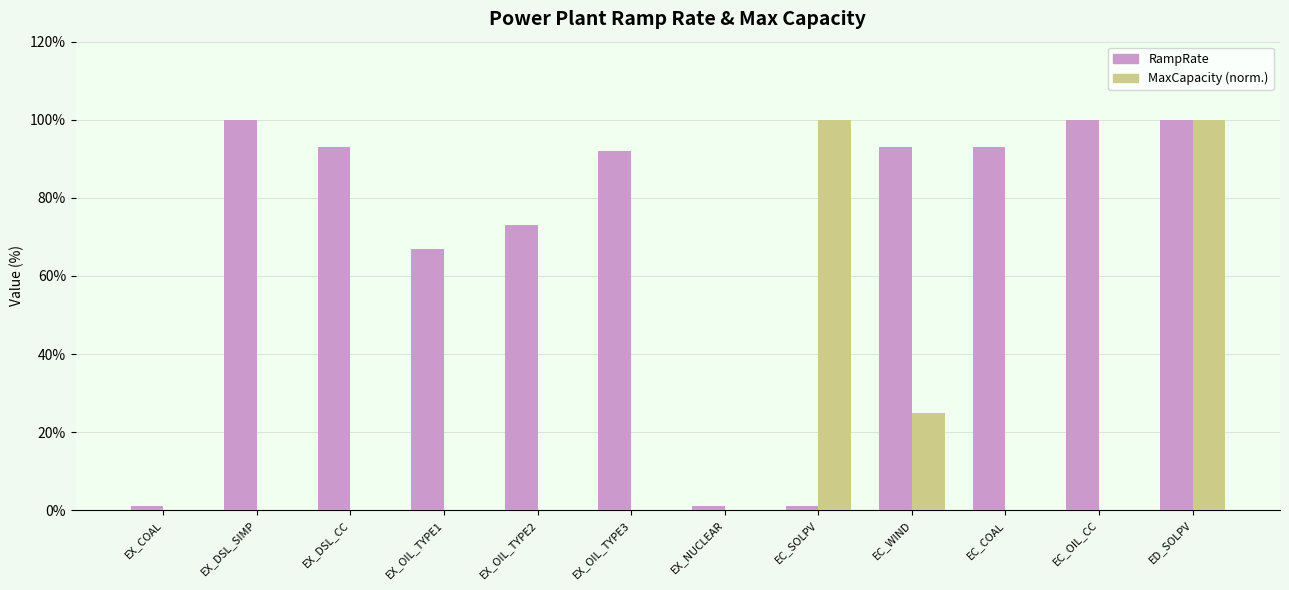

What is the value of the RampRate bar at the 10th from the left?

0.9